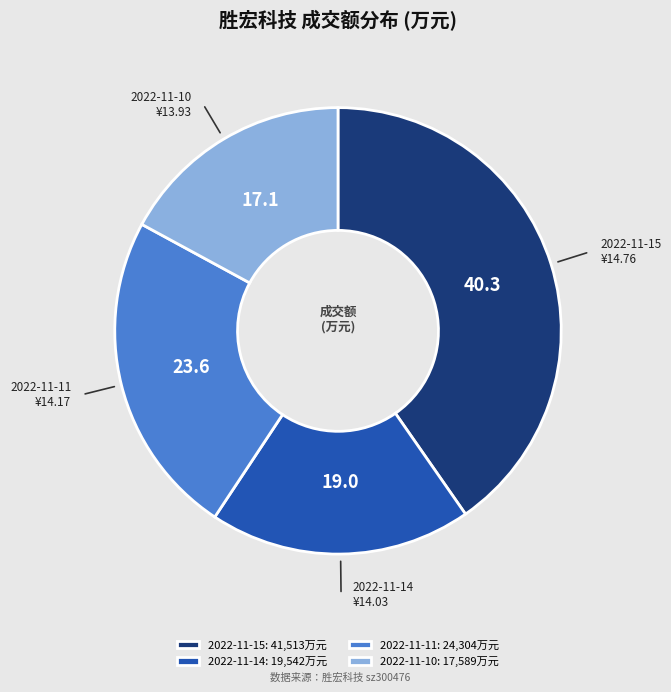

How many slices are in this pie chart?

4